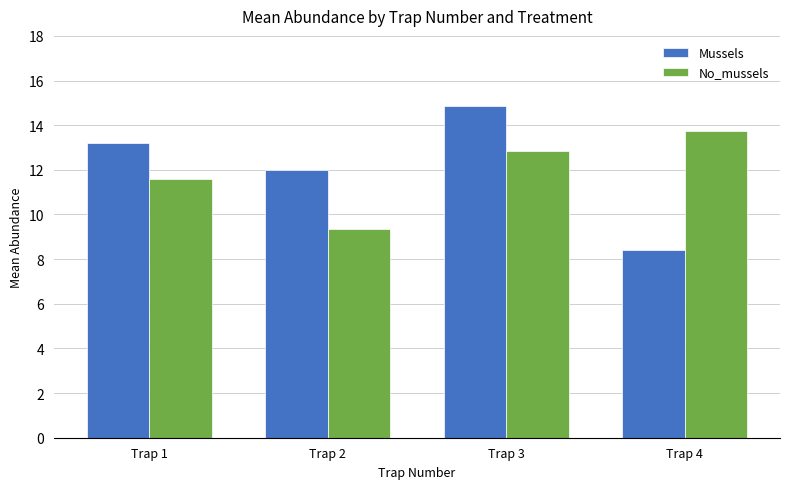

What is the average value of the Mussels series?

12.1